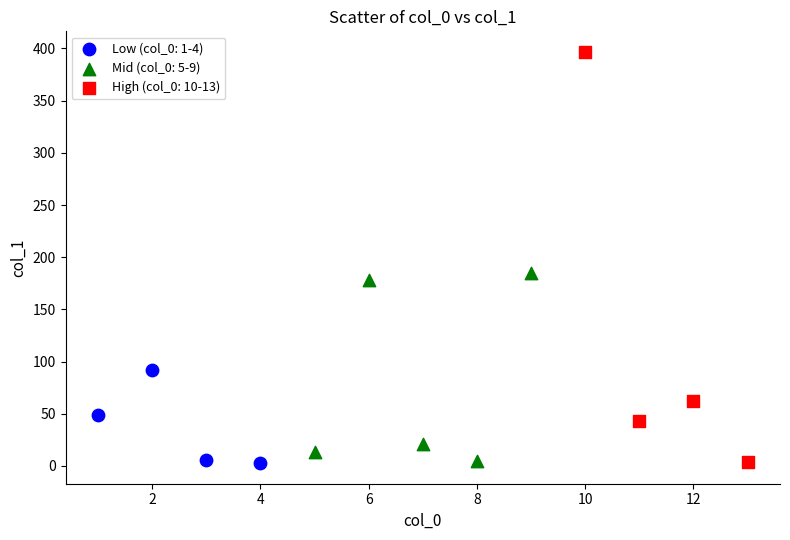

Which series contains the highest Y value?

High (col_0: 10-13)